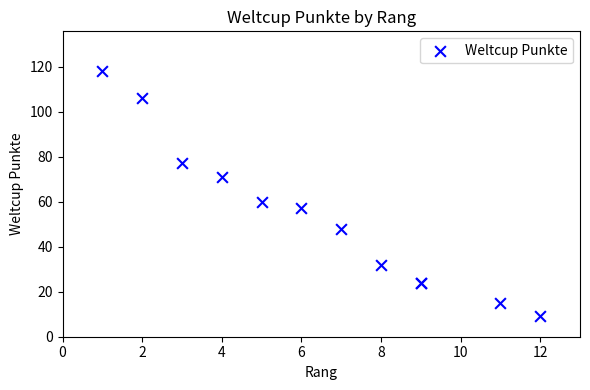

What Y value in the scatter plot is closest to 63?

60